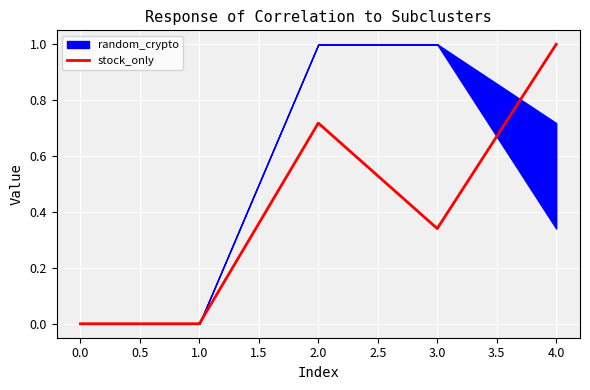

True or false: stock_only has a value of 0.5 at 1.0.

False